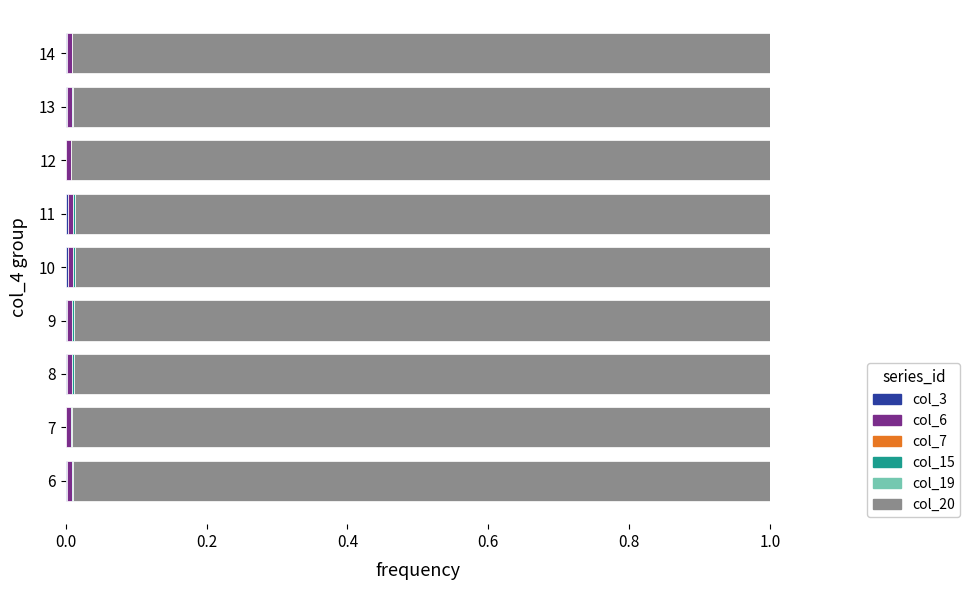

Count the number of categories in the chart.

9